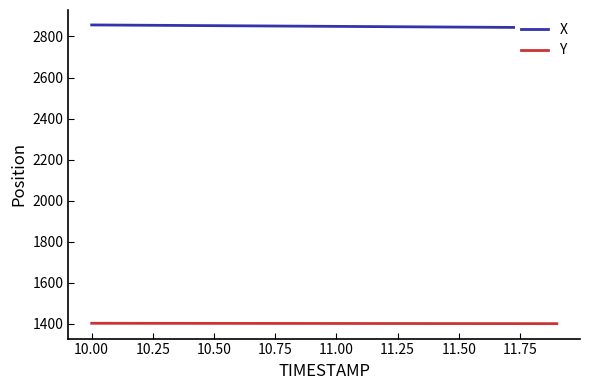

What is the average value of the Y series?

1401.9